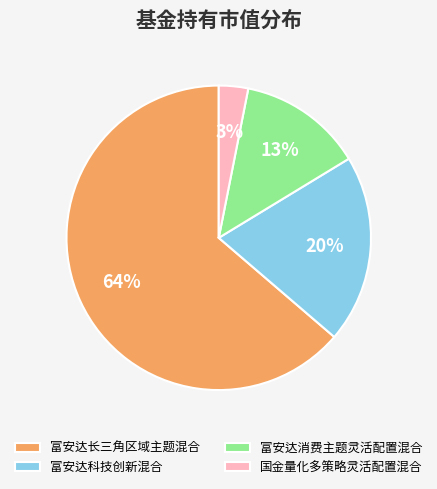

Which category accounts for the majority?

富安达长三角区域主题混合